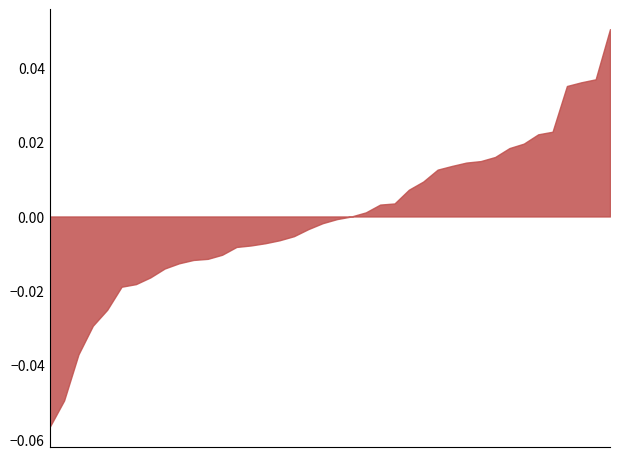

What is the label of the 20th point from the left?

2023-04-26